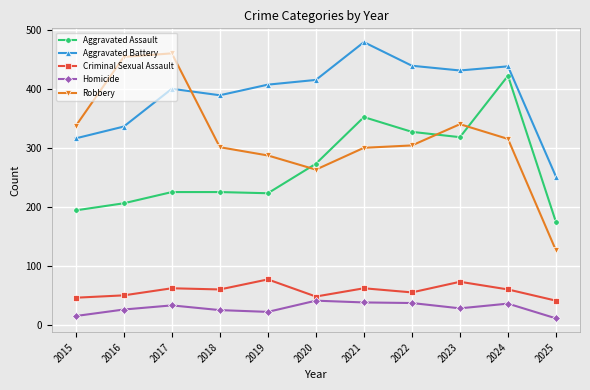

True or false: Criminal Sexual Assault has a value of 62 at 2021.

True